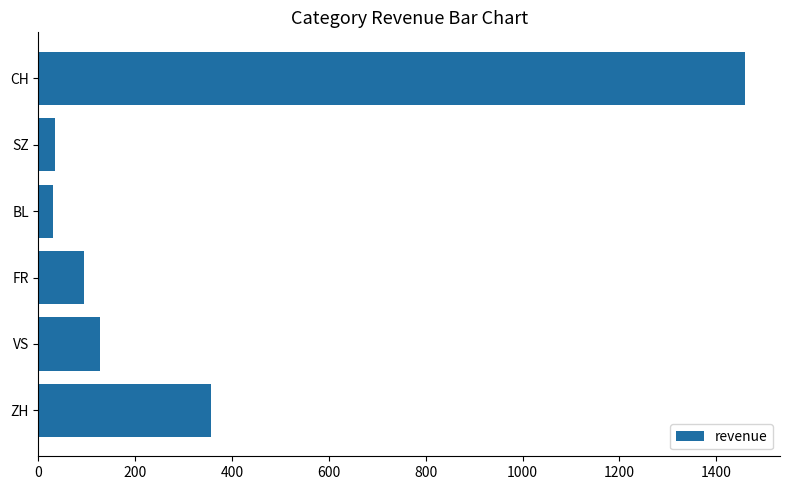

What is the difference between the second highest and second lowest values?

321